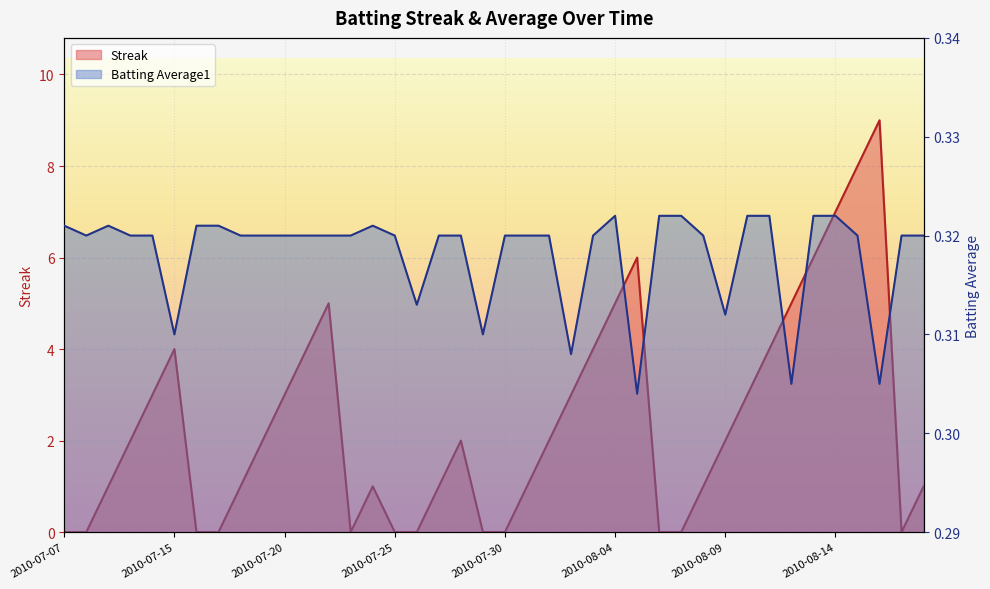

True or false: Batting Average1 has a value of 0.5 at 2010-07-11.

False